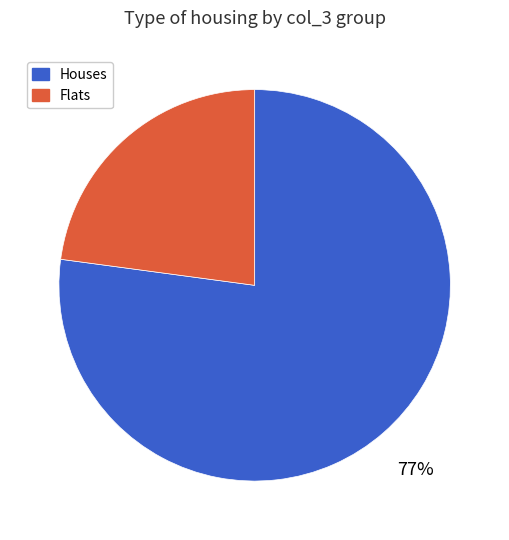

Is there any slice that represents more than half of the pie?

Yes